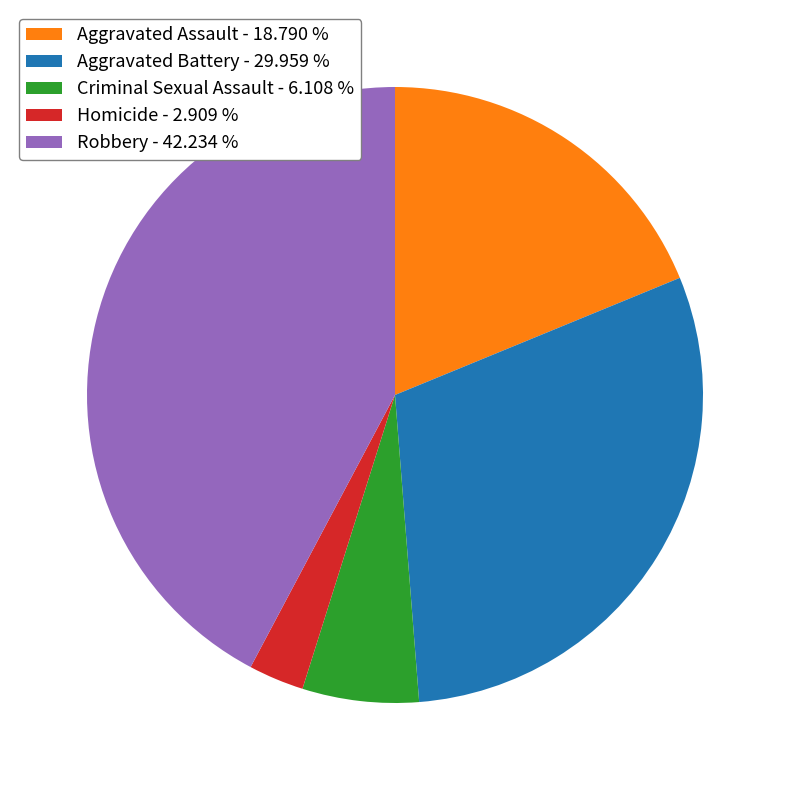

Rank the categories by value from highest to lowest.

Robbery, Aggravated Battery, Aggravated Assault, Criminal Sexual Assault, Homicide